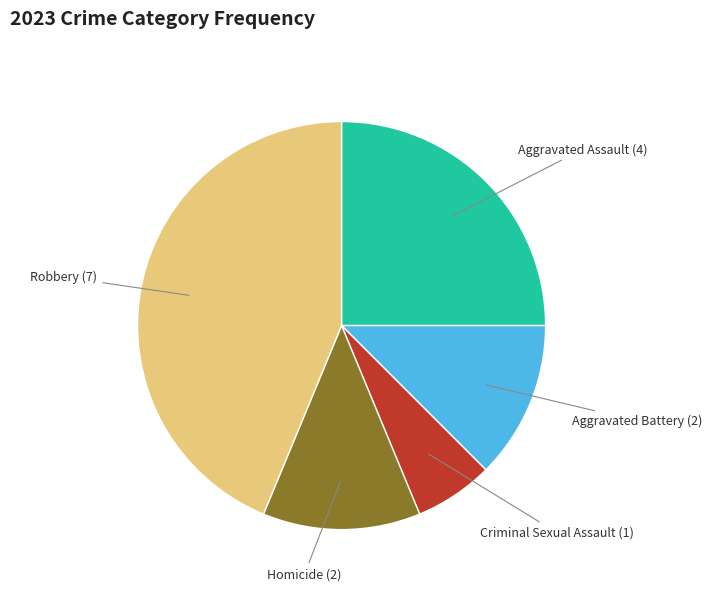

Is there a majority slice in this chart?

No